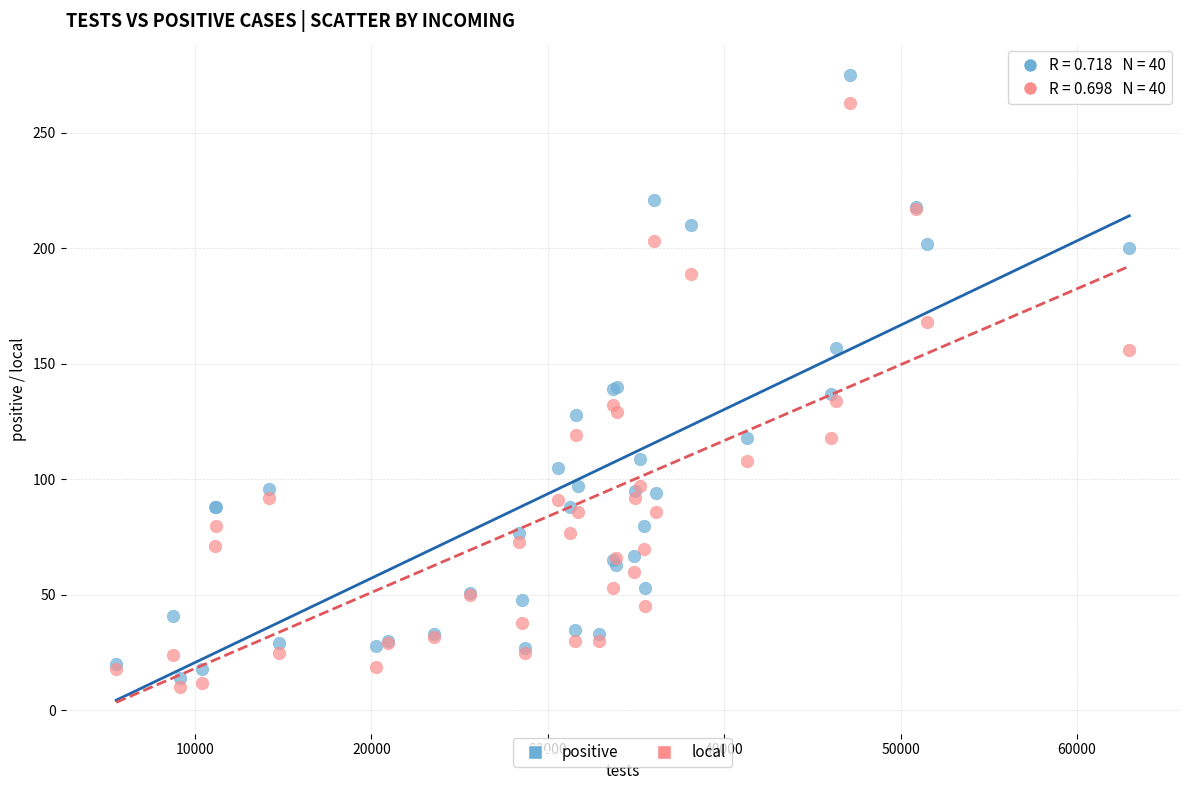

Which series reaches the minimum Y coordinate?

local